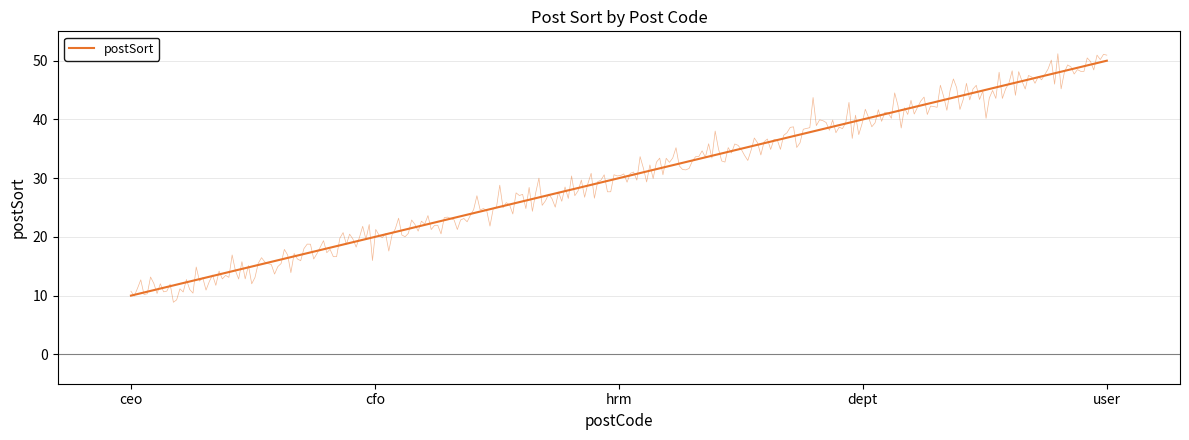

Where is the data nearest to the value 30?

hrm